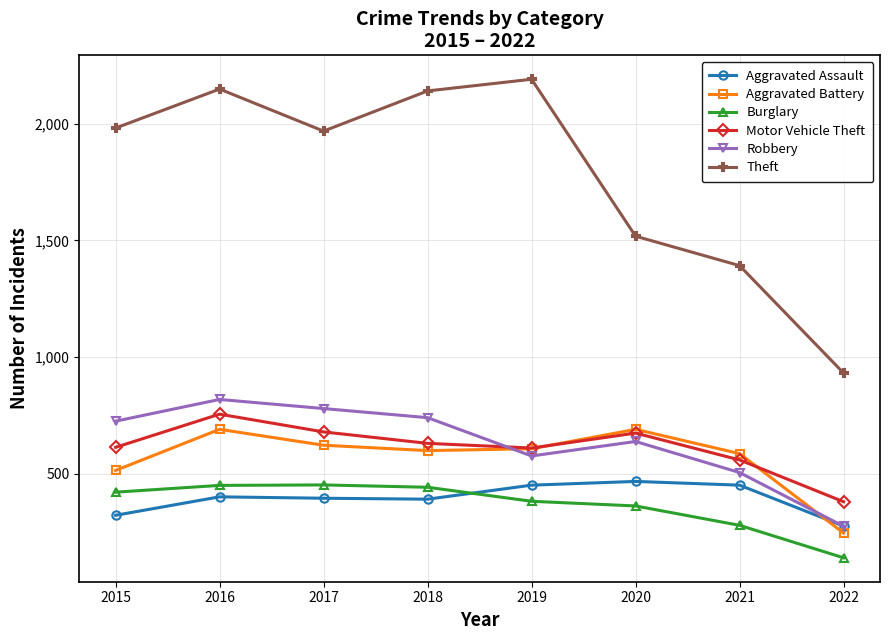

Where is Theft nearest to the value 1561?

2020